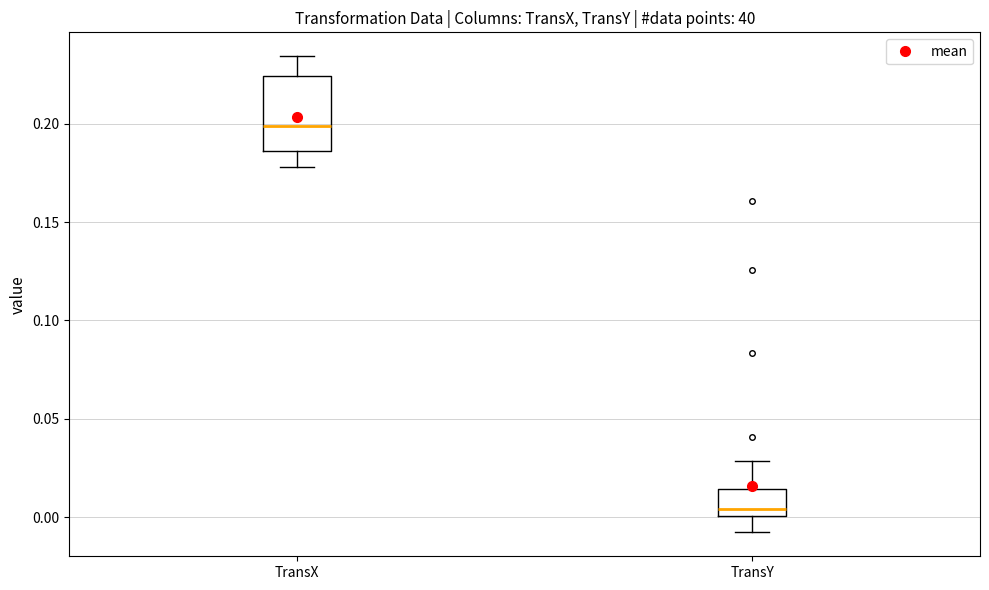

Which box's median line is the lowest?

TransY